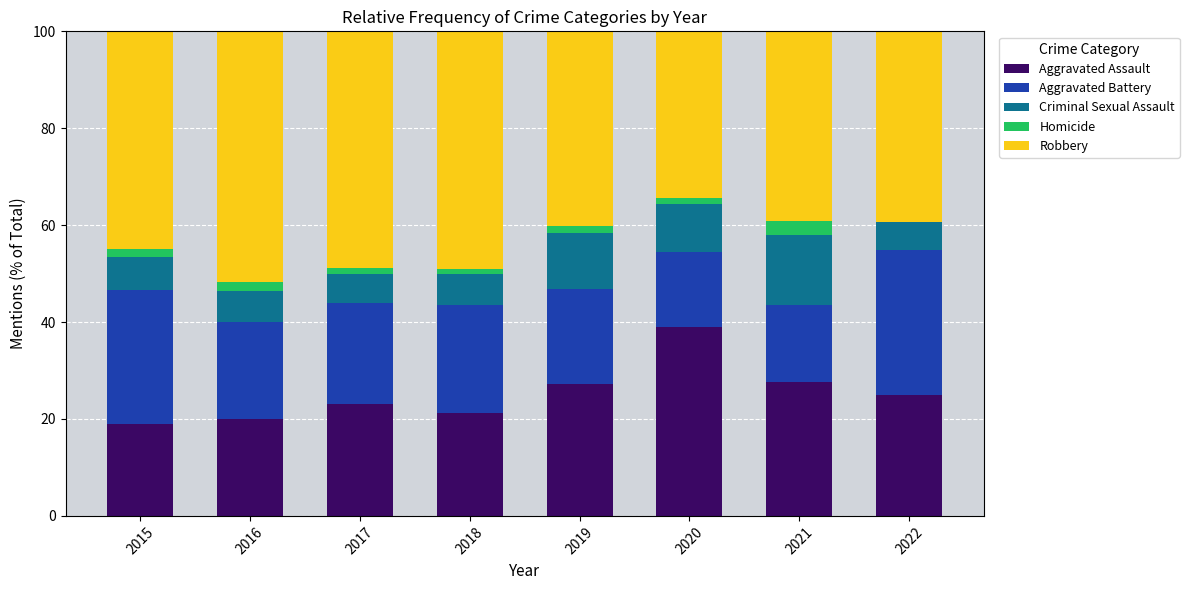

The Aggravated Assault series shows 27.5 at 2021. True or false?

True